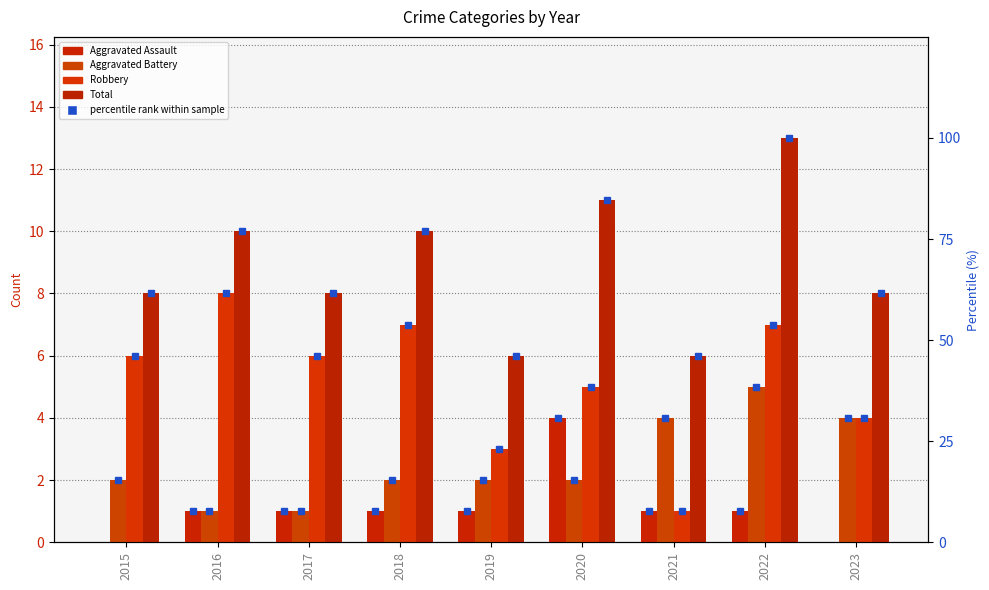

What are all the series names shown in the legend?

Aggravated Assault, Aggravated Battery, Robbery, Total